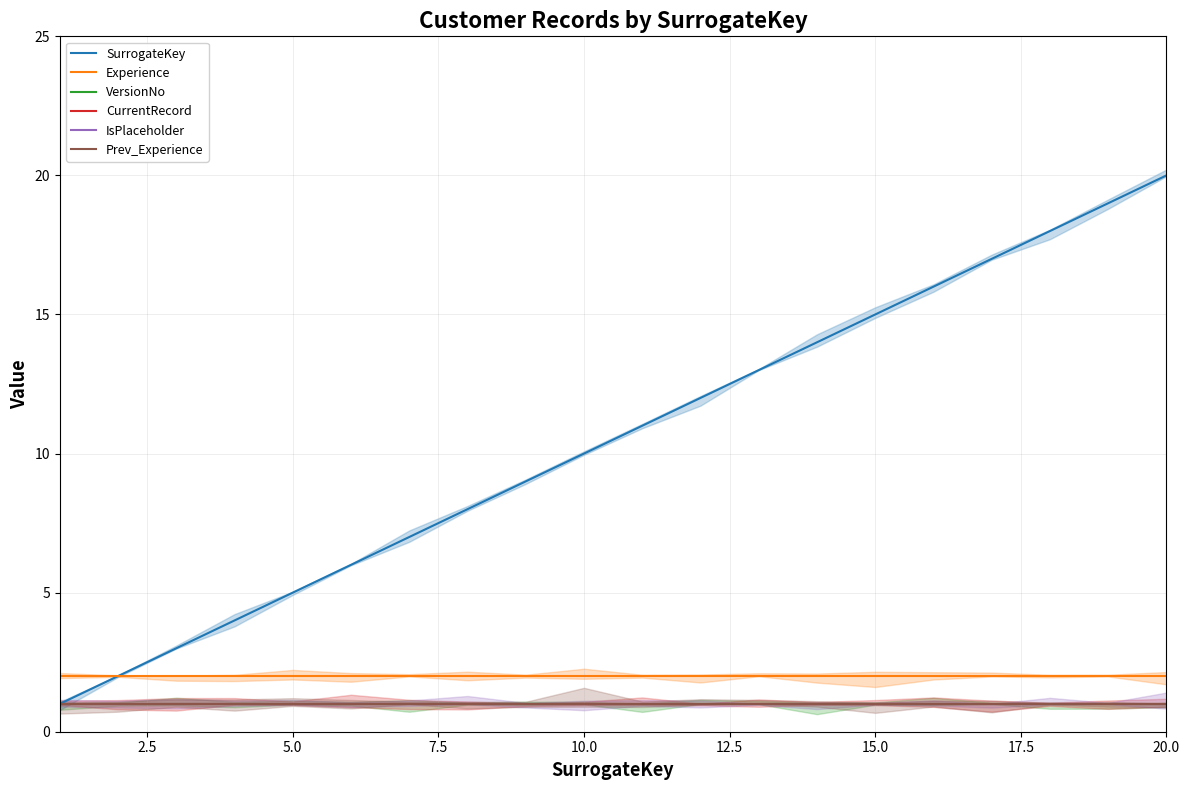

At 20.0, list the series in order from smallest to largest.

VersionNo, CurrentRecord, IsPlaceholder, Prev_Experience, Experience, SurrogateKey